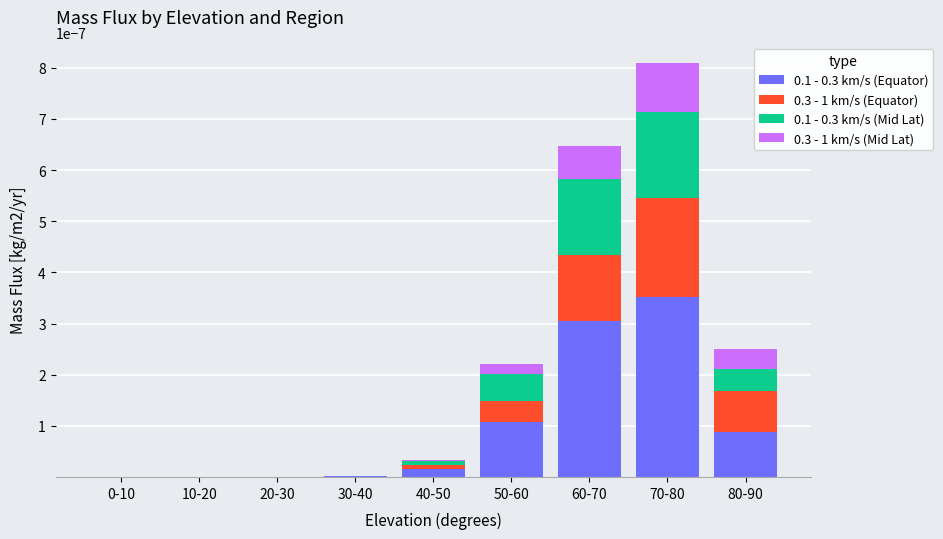

The 0.1 - 0.3 km/s (Equator) series shows 0.0 at 80-90. True or false?

True